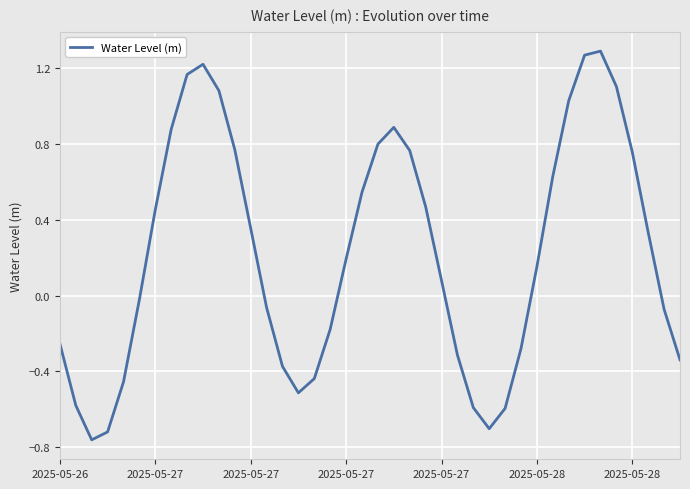

What is the difference between the maximum and minimum values?

2.1